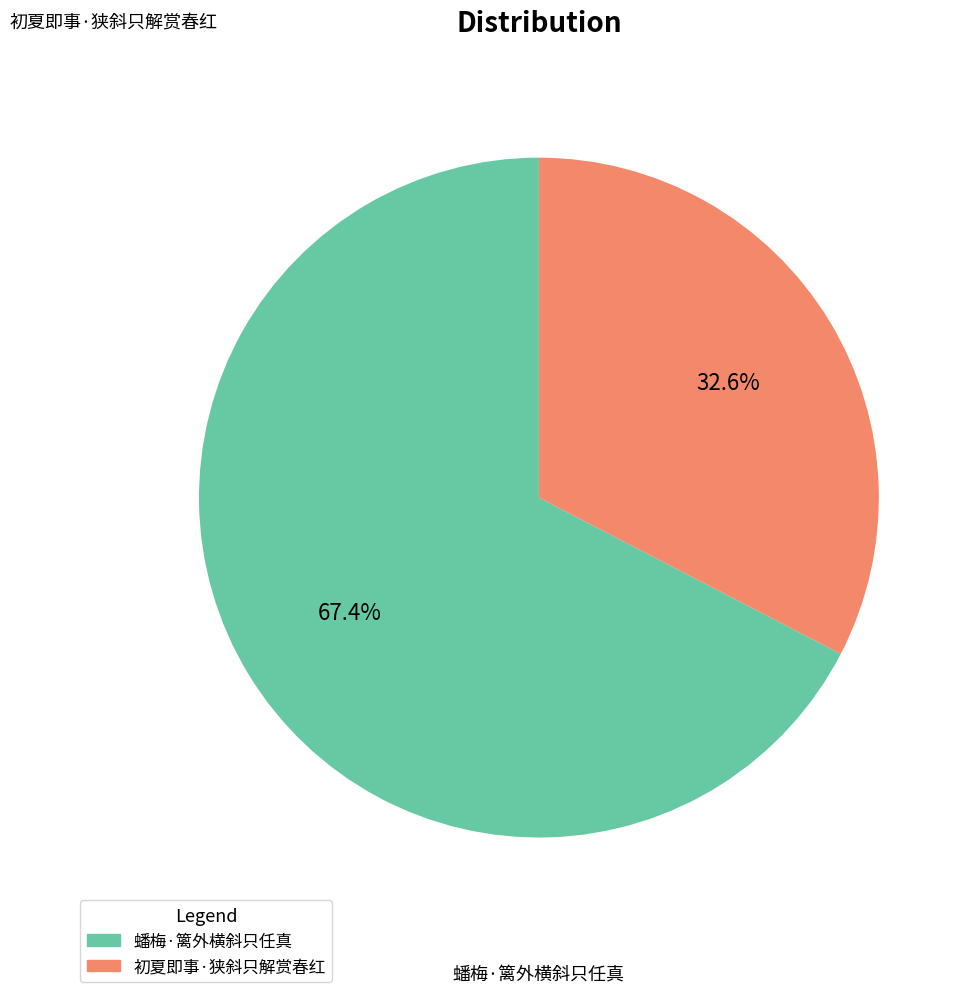

To the nearest percent, what is the average slice percentage?

50%